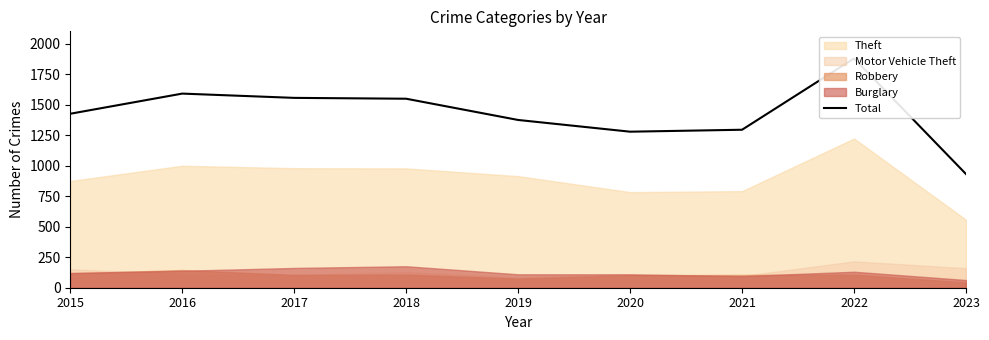

True or false: there are more than 1 points higher than both neighbors.

True